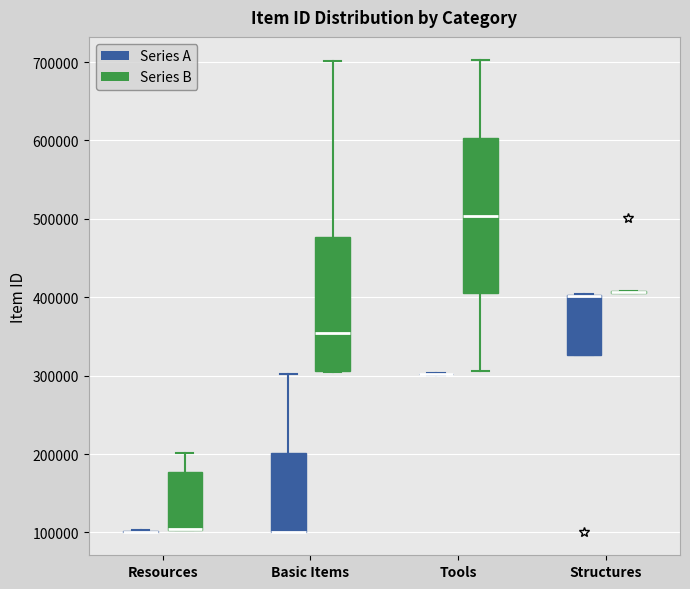

Reading left to right, transcribe this box plot: for each box, give where its median line is, the range the box spans, and where its two whiskers end, as read against the y-axis. The values are not printed on the chart, so give them approximately, as read against the axis.

Resources (Series A): box collapsed to a line at 100000, whiskers 100000 to 100000
Resources (Series B): median 100000 (drawn on the box's lower edge), box 100000 to 180000, whiskers 100000 to 200000
Basic Items (Series A): median 100000 (drawn on the box's lower edge), box 100000 to 200000, whiskers 100000 to 300000
Basic Items (Series B): median 350000, box 310000 to 480000, whiskers 310000 to 700000
Tools (Series A): box collapsed to a line at 300000, whiskers 300000 to 300000
Tools (Series B): median 500000, box 410000 to 600000, whiskers 310000 to 700000
Structures (Series A): median 400000 (drawn on the box's upper edge), box 330000 to 400000, whiskers 330000 to 400000
Structures (Series B): box collapsed to a line at 410000, whiskers 410000 to 410000